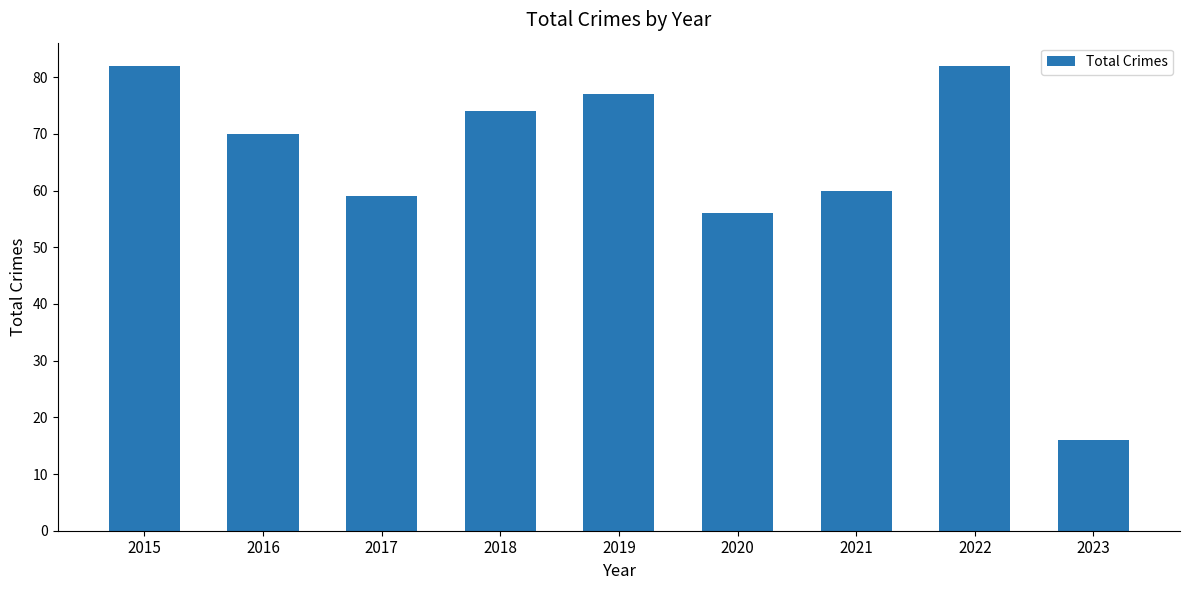

What is the greatest value displayed?

82